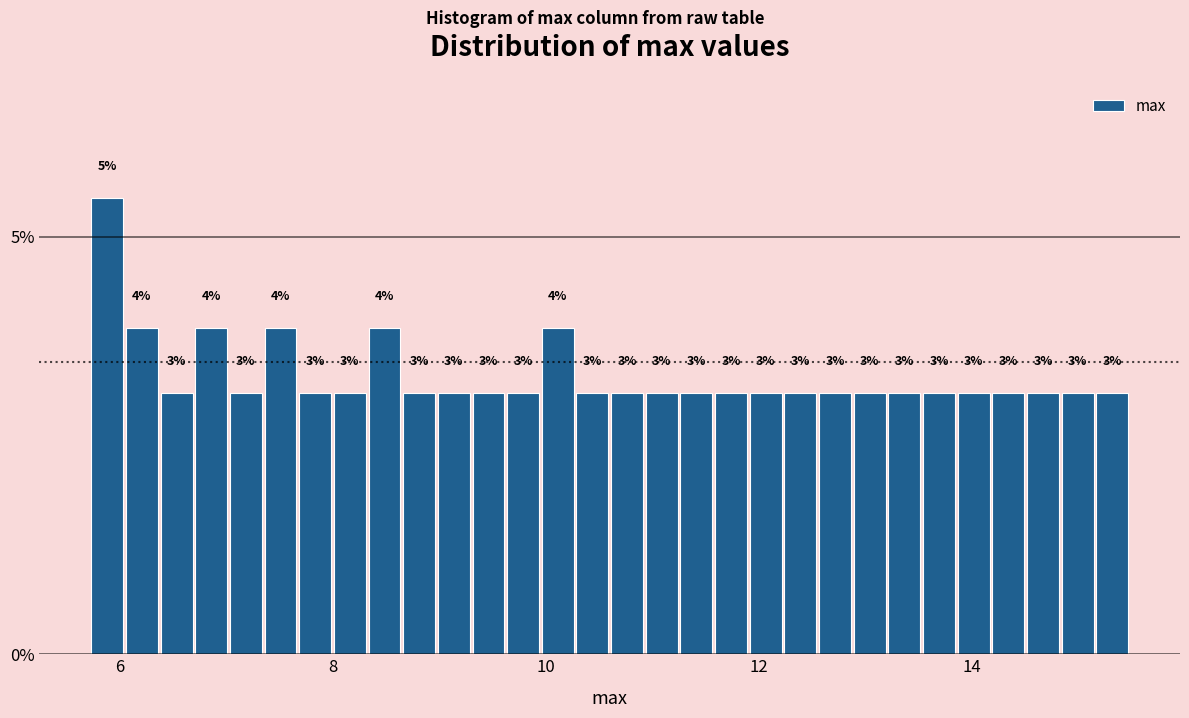

Read against the x-axis, roughly where is the centre of the tallest bar?

5.8